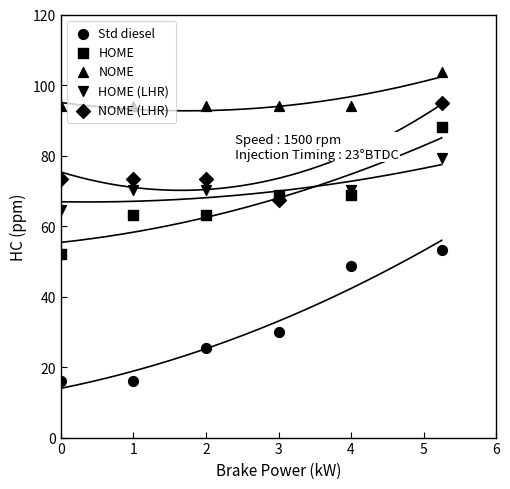

Which series contains the lowest Y value?

Std diesel